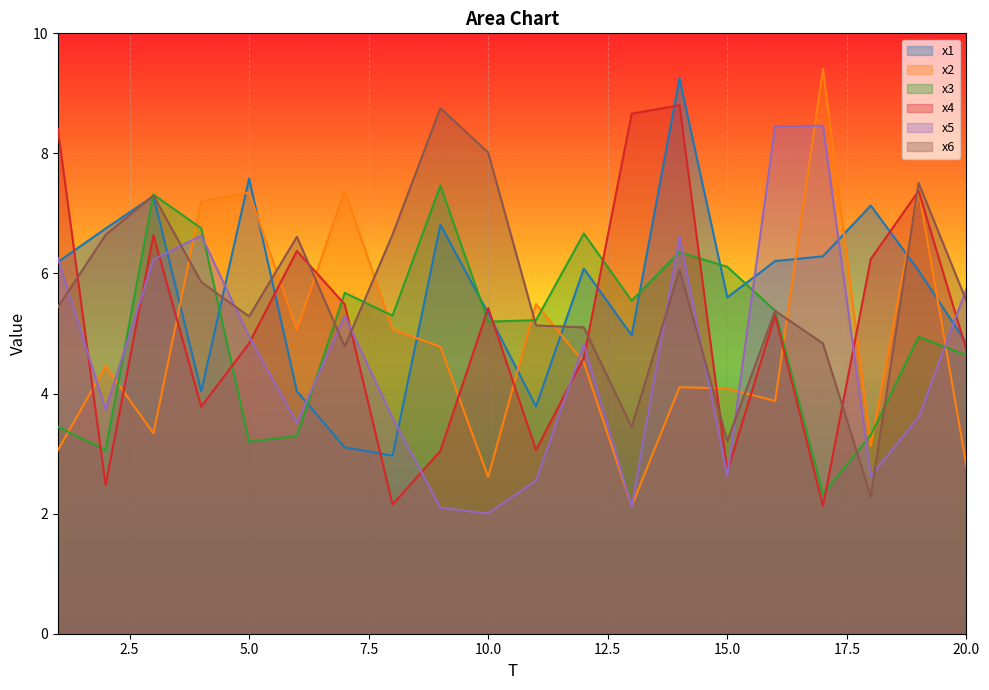

Reading right to left, transcribe all the data shown in this chart.

x1: 4.8	6.0	7.1	6.3	6.2	5.6	9.2	5.0	6.1	3.8	5.3	6.8	3.0	3.1	4.0	7.6	4.0	7.3	6.7	6.2
x2: 2.8	7.4	3.1	9.4	3.9	4.1	4.1	2.1	4.5	5.5	2.6	4.8	5.1	7.4	5.1	7.3	7.2	3.3	4.5	3.1
x3: 4.6	4.9	3.3	2.3	5.4	6.1	6.4	5.5	6.7	5.2	5.2	7.5	5.3	5.7	3.3	3.2	6.8	7.3	3.1	3.4
x4: 4.7	7.4	6.2	2.1	5.3	2.7	8.8	8.7	4.6	3.1	5.4	3.0	2.2	5.5	6.4	4.8	3.8	6.6	2.5	8.4
x5: 5.7	3.6	2.6	8.5	8.5	2.6	6.6	2.1	4.8	2.6	2.0	2.1	3.6	5.3	3.5	4.9	6.6	6.2	3.7	6.3
x6: 5.5	7.5	2.3	4.8	5.4	3.2	6.1	3.4	5.1	5.1	8.0	8.8	6.6	4.8	6.6	5.3	5.9	7.3	6.6	5.4